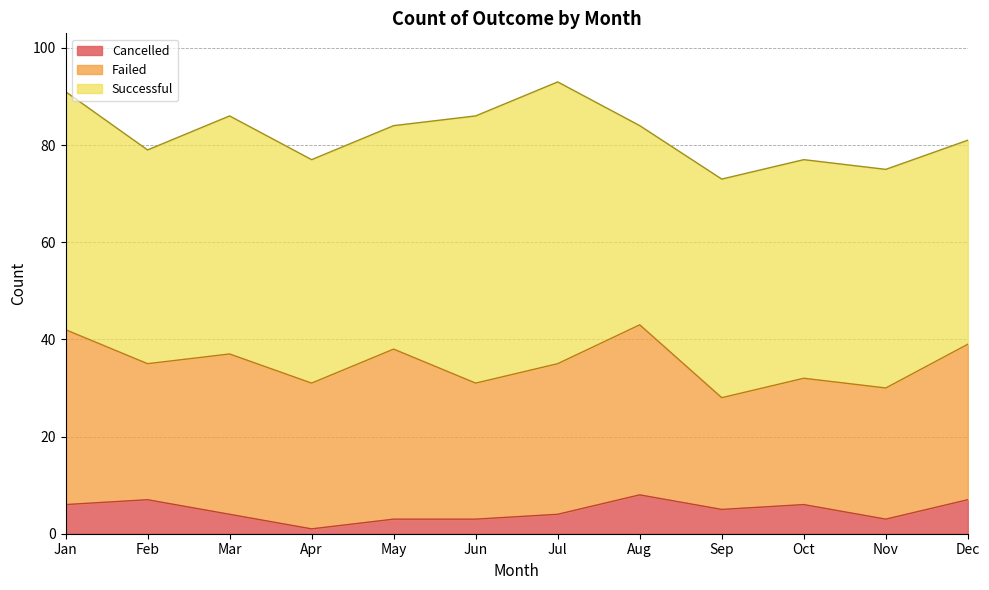

How many data points does each series have?

12